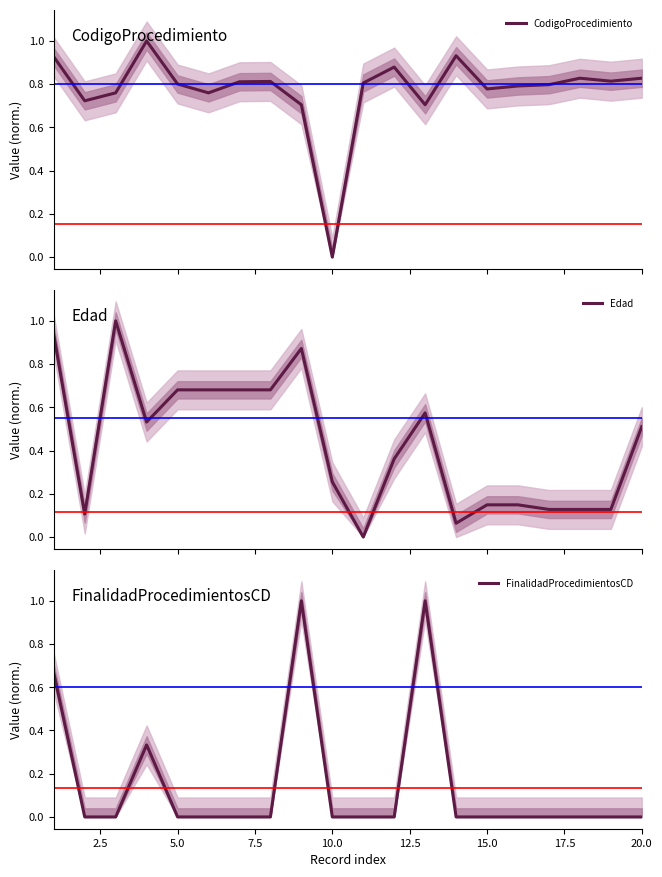

How many values in the Edad series exceed 0?

19